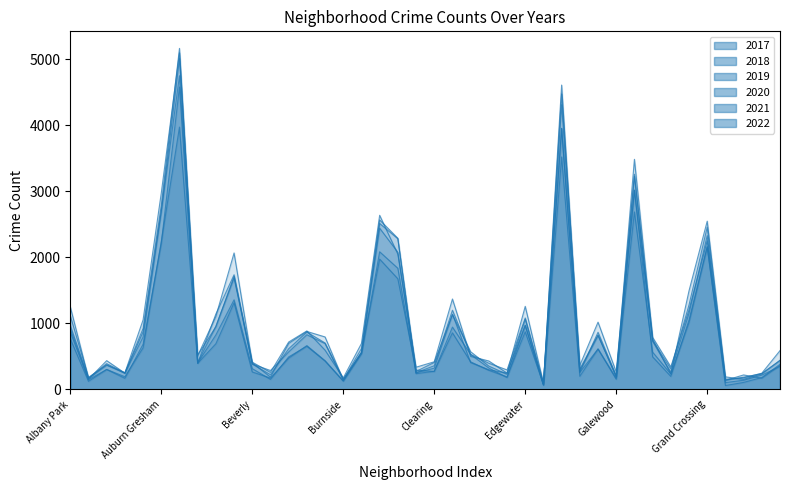

Reading right to left, transcribe all the data shown in this chart.

2017: 588	246	176	154	2456	1281	311	742	3257	265	1019	365	4472	87	1082	296	397	531	1200	360	253	2288	2566	620	145	795	878	697	188	404	2066	1107	509	5095	2973	1053	251	391	171	1252
2019: 365	171	220	138	2328	1153	261	728	3226	189	825	309	4310	76	972	248	298	407	1140	322	253	2076	2441	561	142	694	828	568	287	385	1687	957	405	5008	2700	872	249	368	166	968
2021: 350	217	140	104	2160	1015	233	565	2687	170	613	200	3519	62	970	180	325	530	944	274	293	1675	1973	559	130	435	664	474	173	265	1312	692	395	3971	2237	629	193	303	123	767
2022: 438	236	153	191	2547	1493	235	762	3013	209	866	260	3951	99	1258	248	431	501	1369	419	337	2048	2636	696	175	595	886	718	259	413	1711	949	520	4748	2686	793	247	436	155	918
2020: 382	181	107	60	2158	1052	198	494	3018	154	613	259	3952	75	873	191	290	418	857	276	239	1834	2084	538	126	431	654	493	153	315	1357	826	400	4578	2213	686	169	303	147	870
2018: 442	240	185	141	2250	1205	342	789	3483	201	816	289	4607	75	1064	230	354	571	1131	409	273	2281	2513	554	160	704	869	616	224	386	1736	1142	401	5162	2787	924	248	374	183	1117